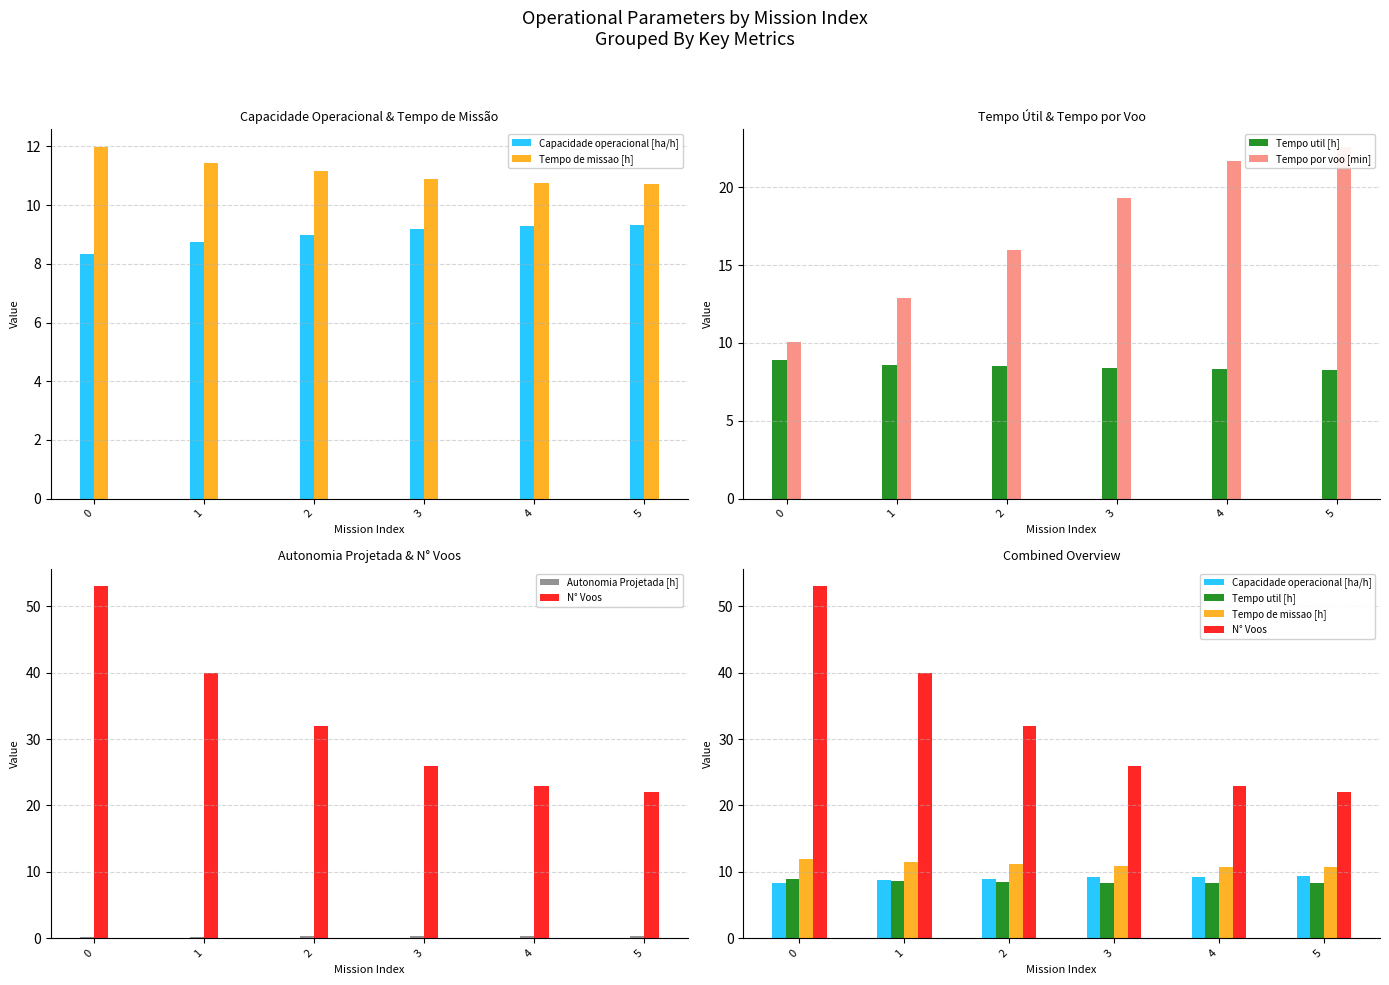

What is the smallest value displayed?

0.2